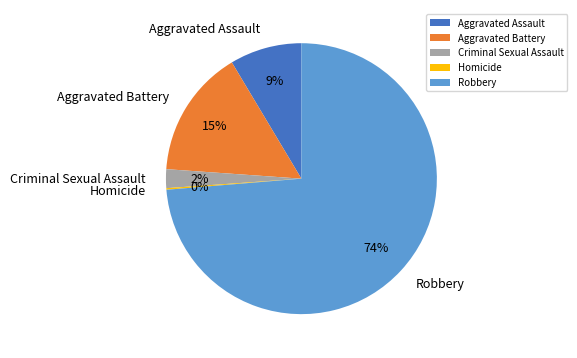

The Aggravated Assault slice represents 9% of the pie. True or false?

True